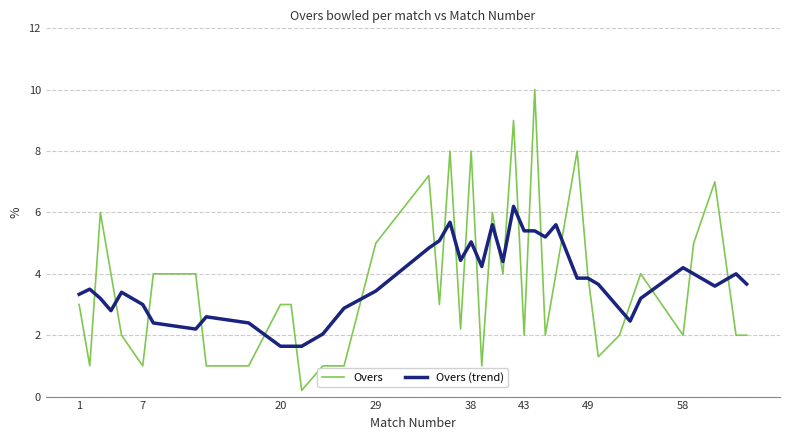

Rank the series by their maximum value, from lowest to highest.

Overs (trend), Overs